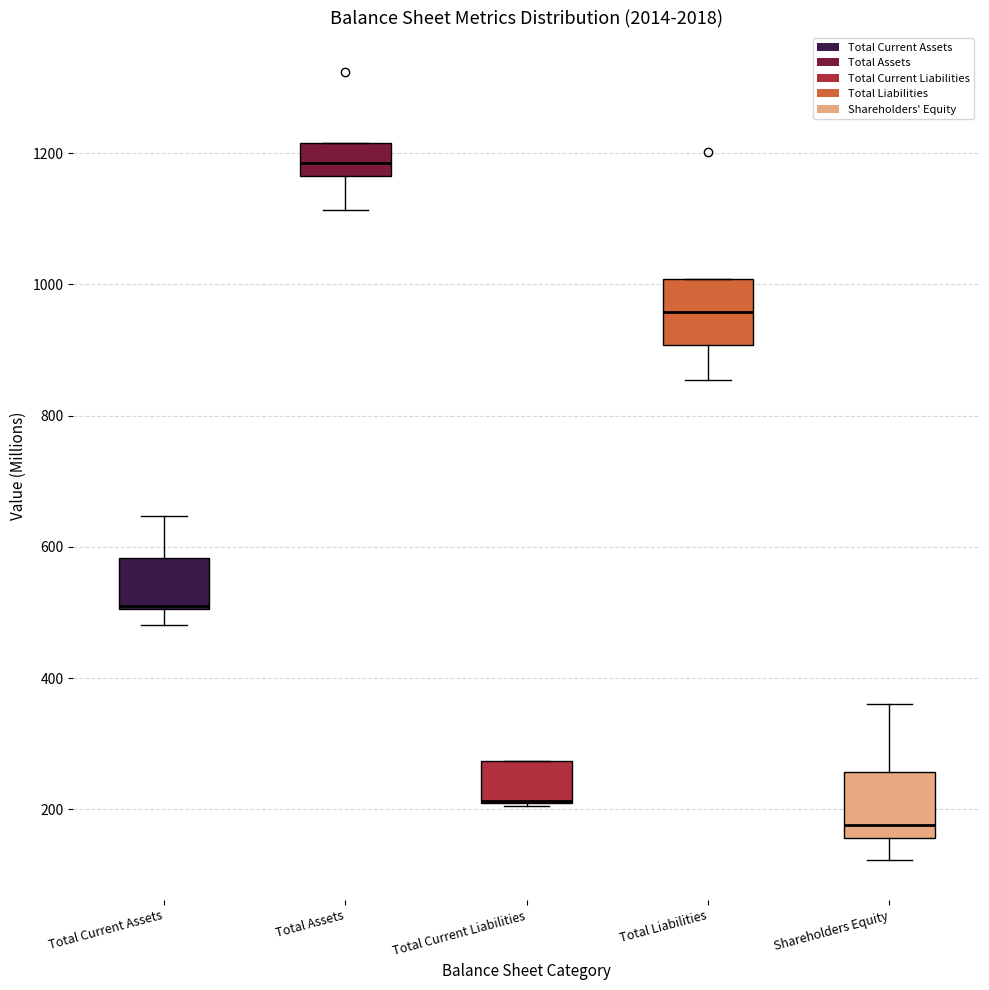

Reading left to right, transcribe this box plot: for each box, give where its median line is, the range the box spans, and where its two whiskers end, as read against the y-axis. The values are not printed on the chart, so give them approximately, as read against the axis.

Total Current Assets: median 520 (drawn on the box's lower edge), box 500 to 580, whiskers 480 to 640
Total Assets: median 1180, box 1160 to 1220, whiskers 1120 to 1220
Total Current Liabilities: median 220 (drawn on the box's lower edge), box 220 to 280, whiskers 200 to 280
Total Liabilities: median 960, box 900 to 1000, whiskers 860 to 1000
Shareholders Equity: median 180, box 160 to 260, whiskers 120 to 360